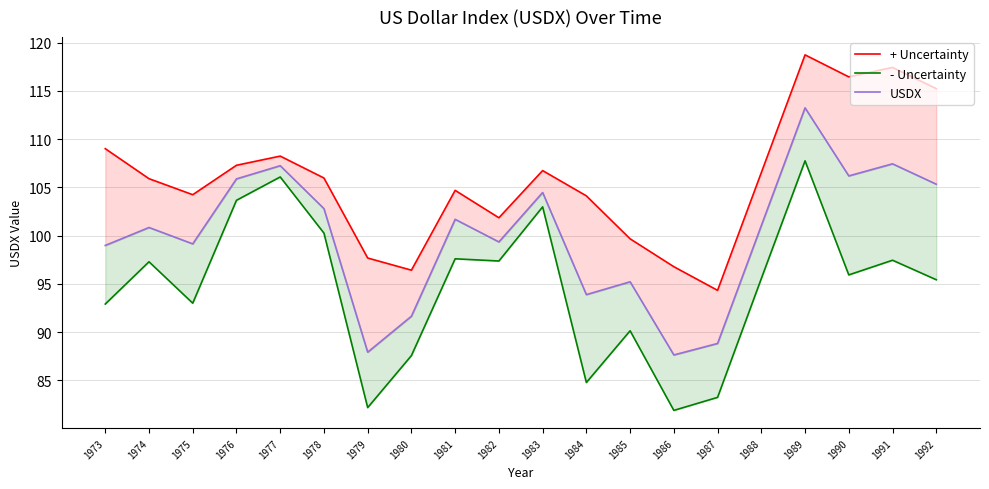

At 1982, list the series in order from smallest to largest.

- Uncertainty, USDX, + Uncertainty